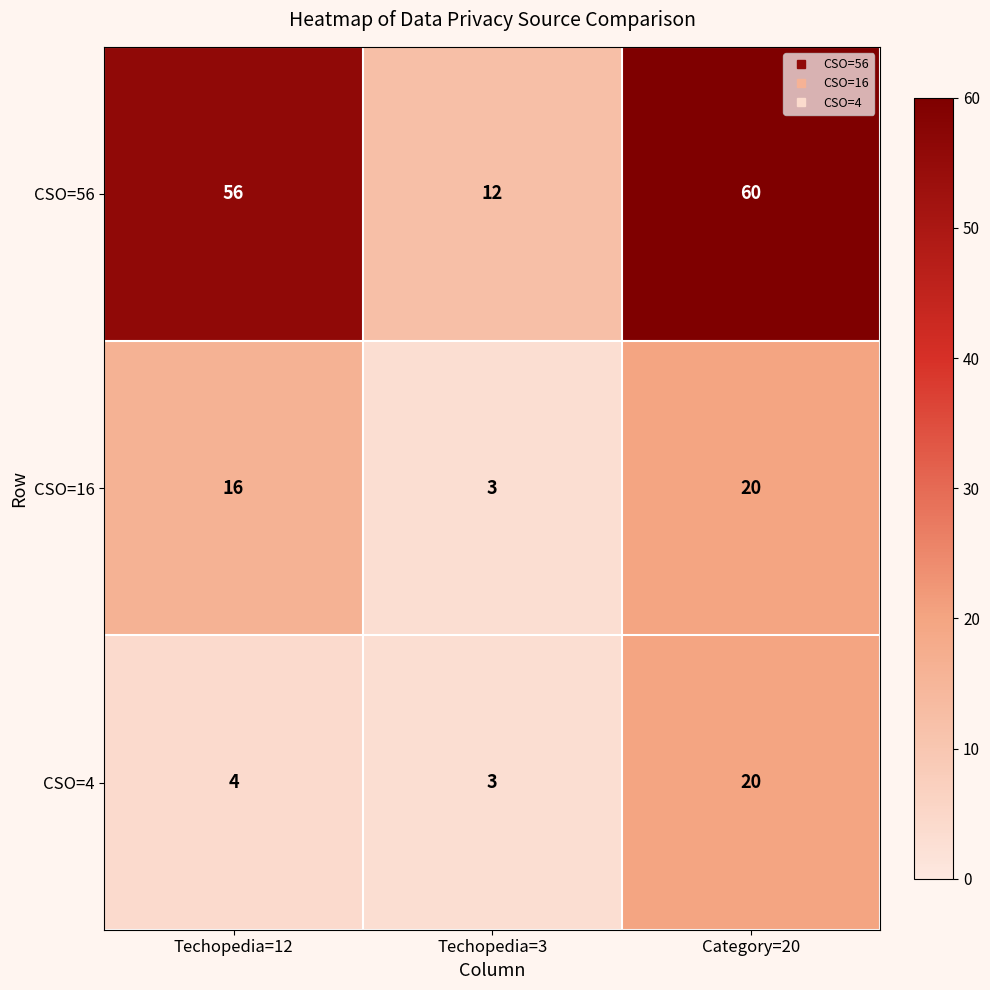

Reading left to right, transcribe all the data shown in this chart.

CSO=56: Techopedia=12=56	Techopedia=3=12	Category=20=60
CSO=16: Techopedia=12=16	Techopedia=3=3	Category=20=20
CSO=4: Techopedia=12=4	Techopedia=3=3	Category=20=20